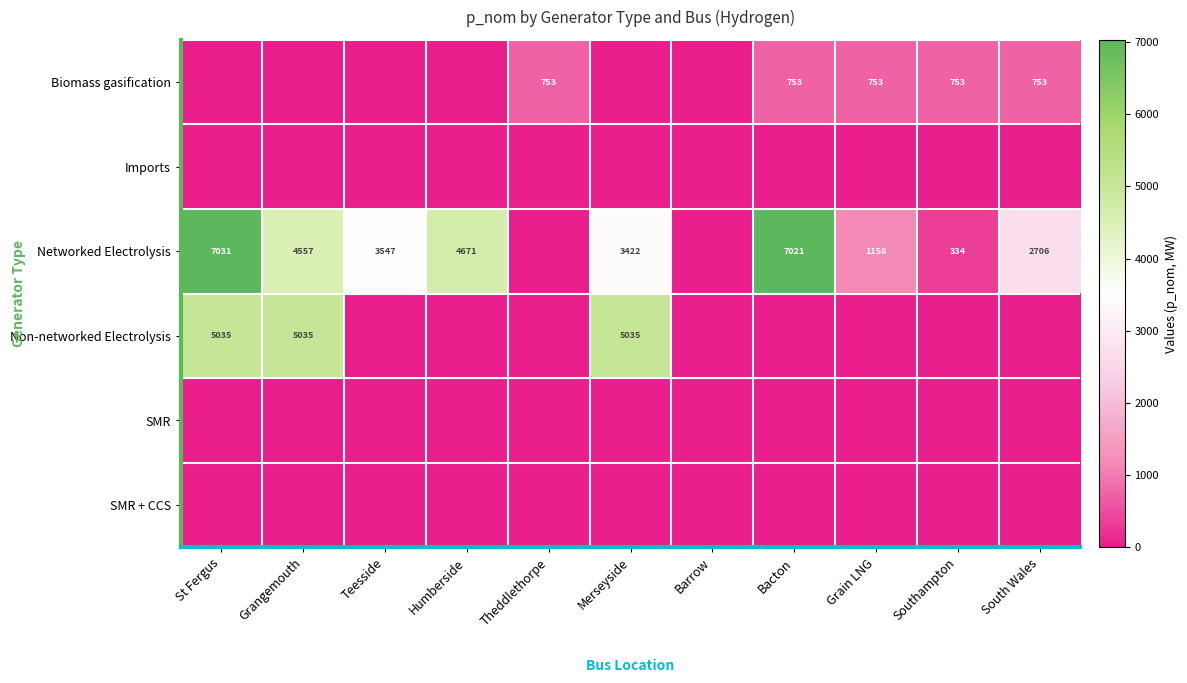

Is it true that Networked Electrolysis equals 5288 at Teesside?

False